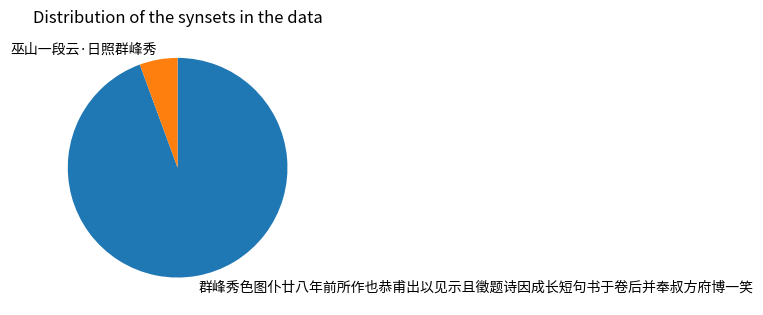

What is the ratio of the value at 巫山一段云·日照群峰秀 to the value at 群峰秀色图仆廿八年前所作也恭甫出以见示且徵题诗因成长短句书于卷后并奉叔方府博一笑?

0.1